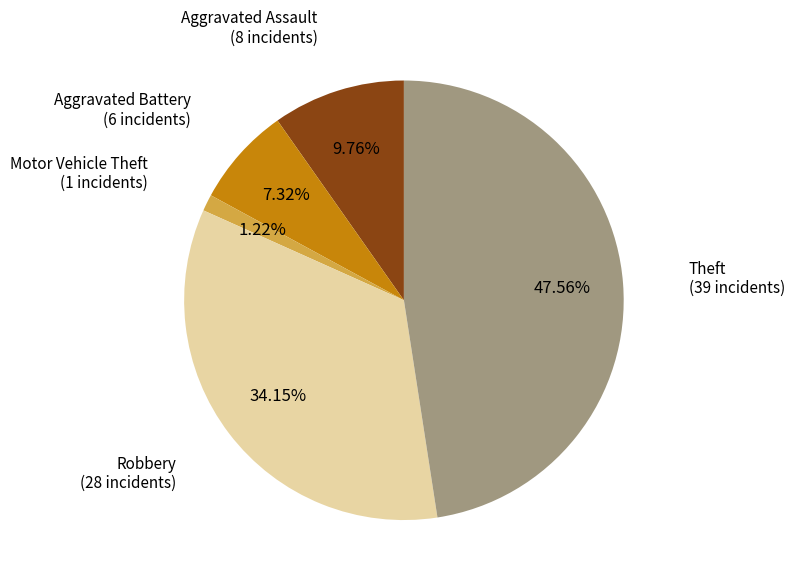

What portion of the pie excludes Robbery?

65.9%